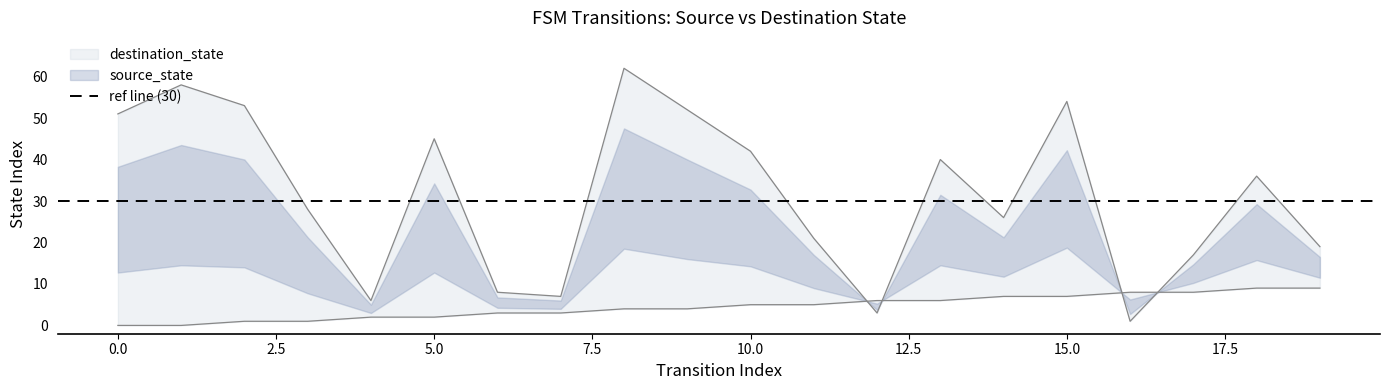

Does the chart display data point markers on the line(s)?

No